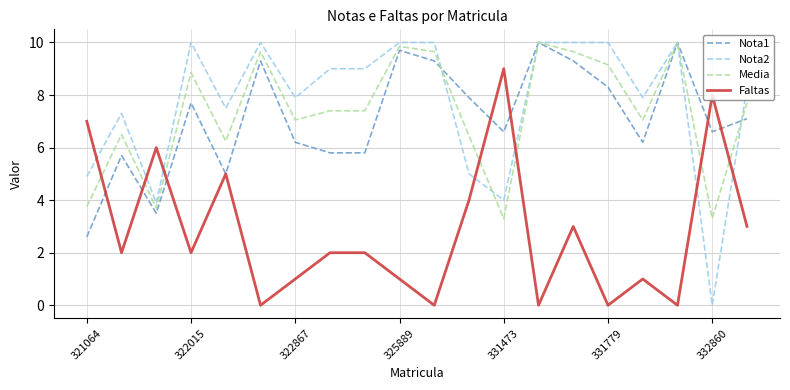

How many intersections are there between Media and Faltas?

7